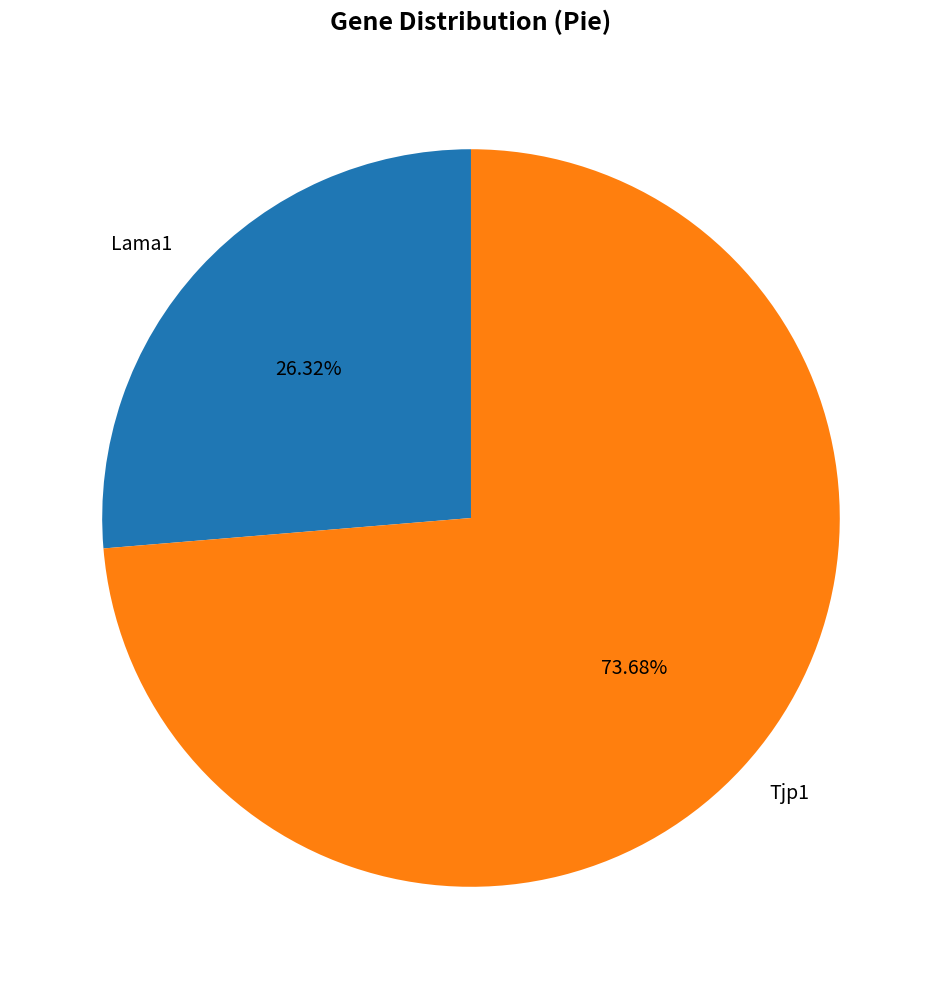

Count the number of slices in the pie.

2